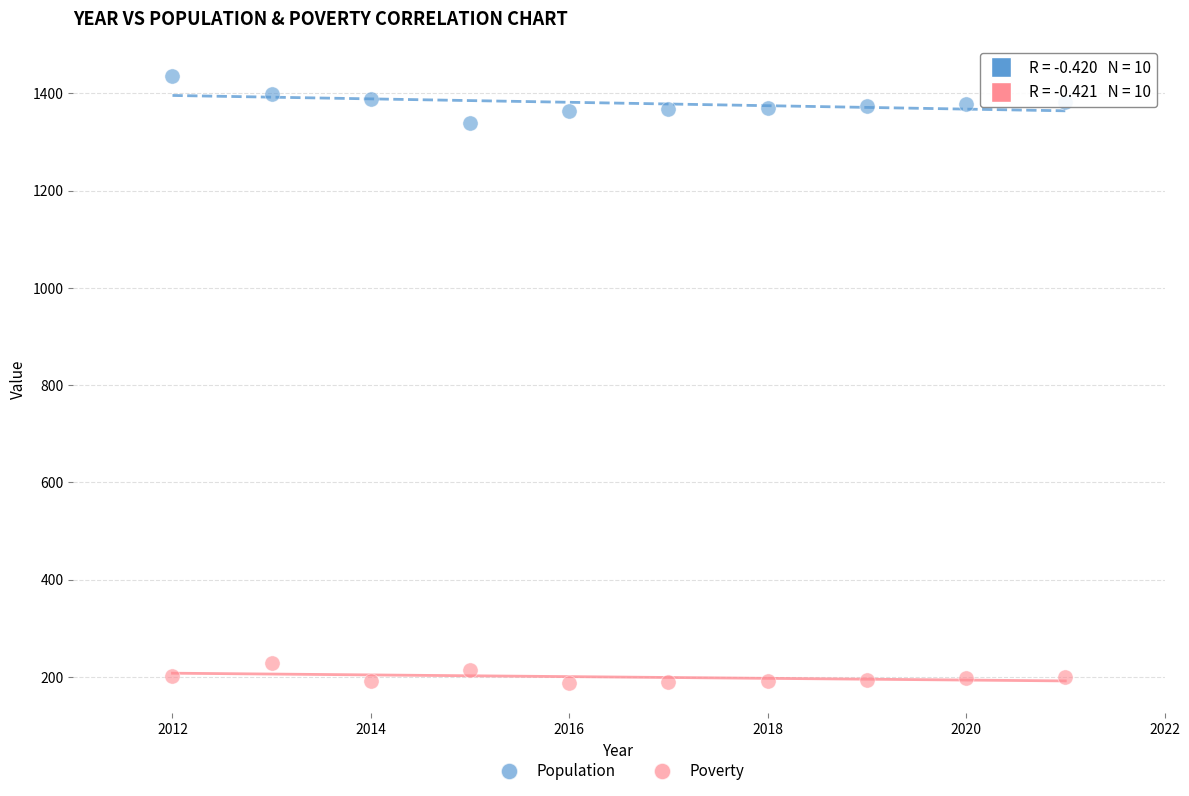

Which series has the widest spread of Y values?

Population